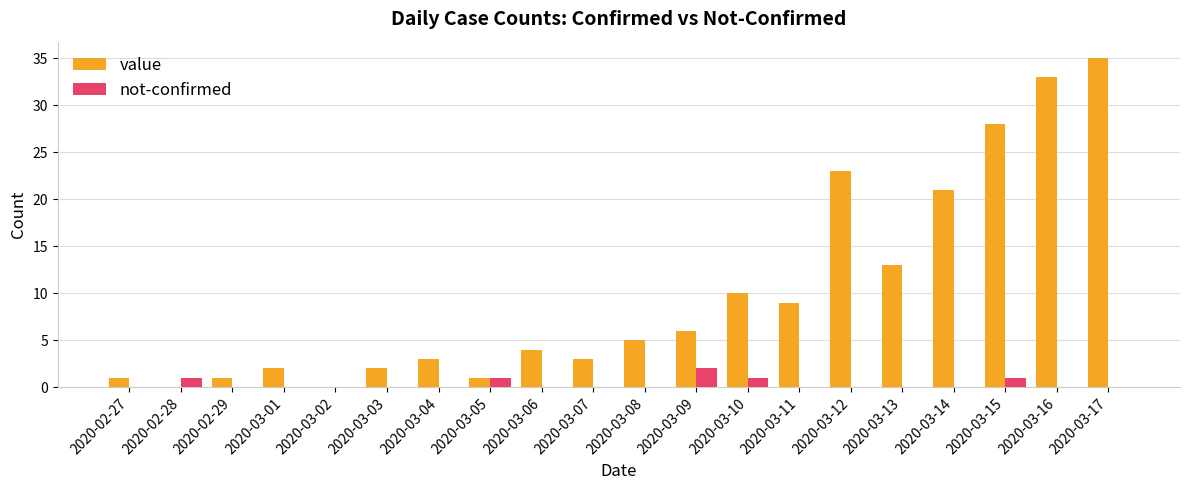

Which series has the largest total across all categories?

value